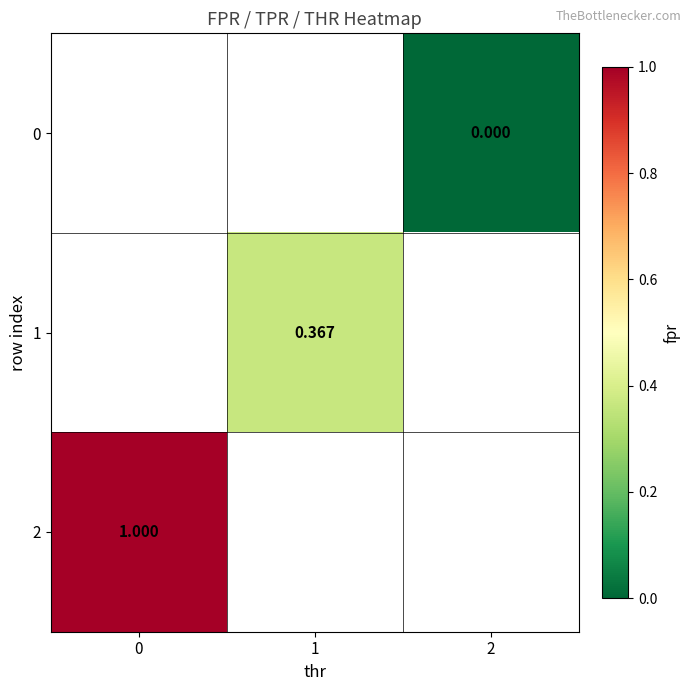

Count the number of data series in this chart.

3